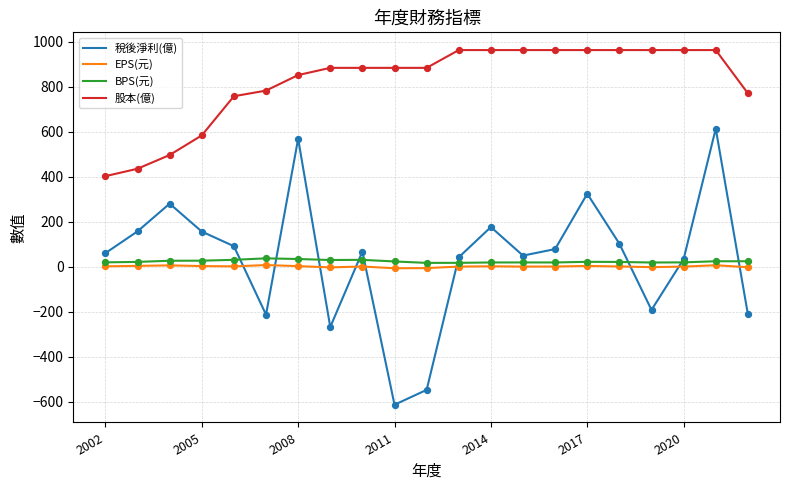

What is the maximum value shown in the chart?

962.0